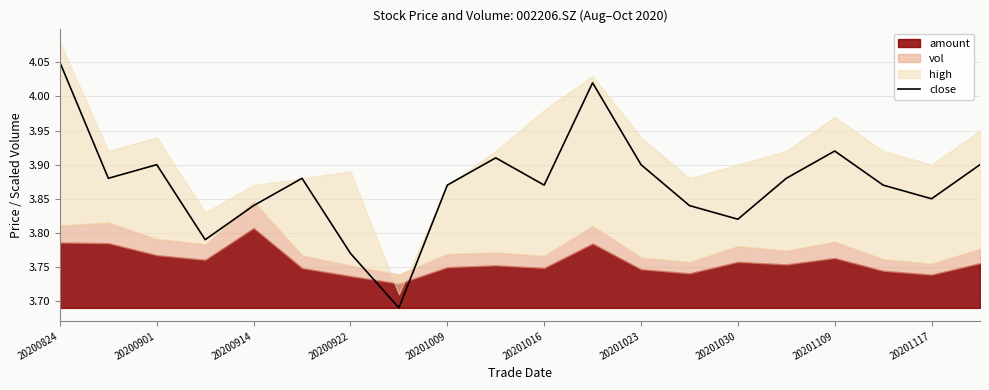

How many points are higher than both their immediate neighbors (excluding endpoints)?

5